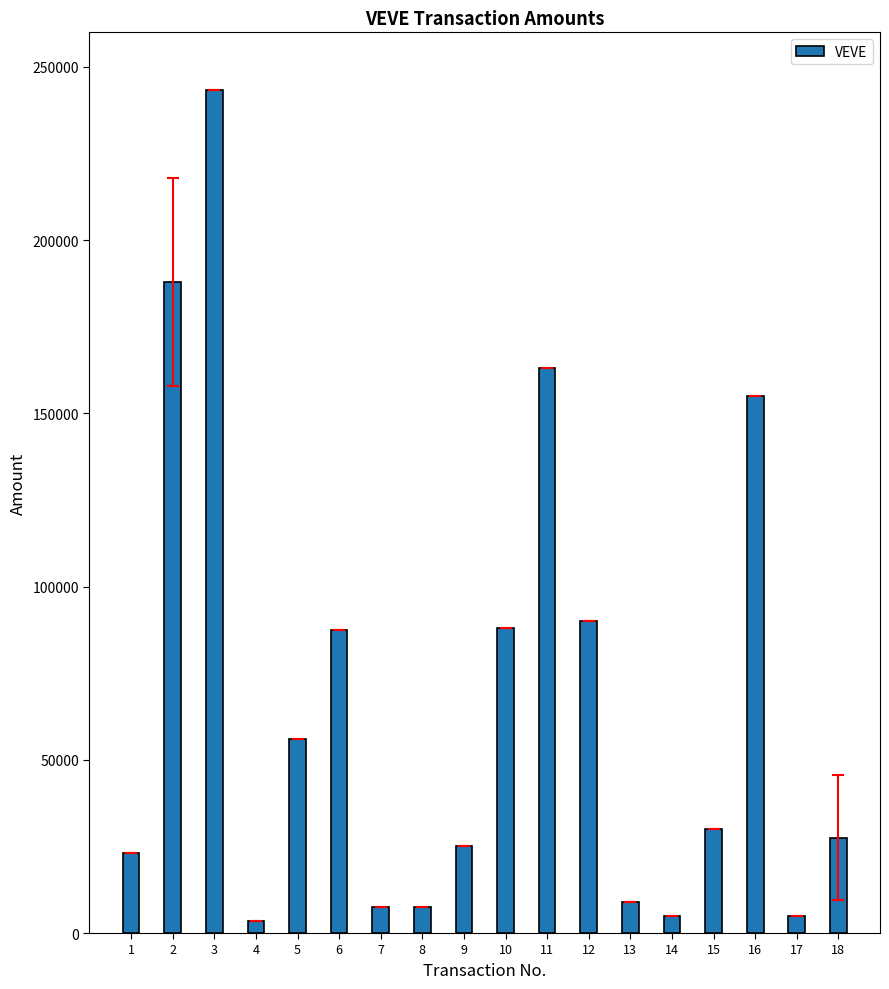

What is the difference between the values at 12 and 15?

60000